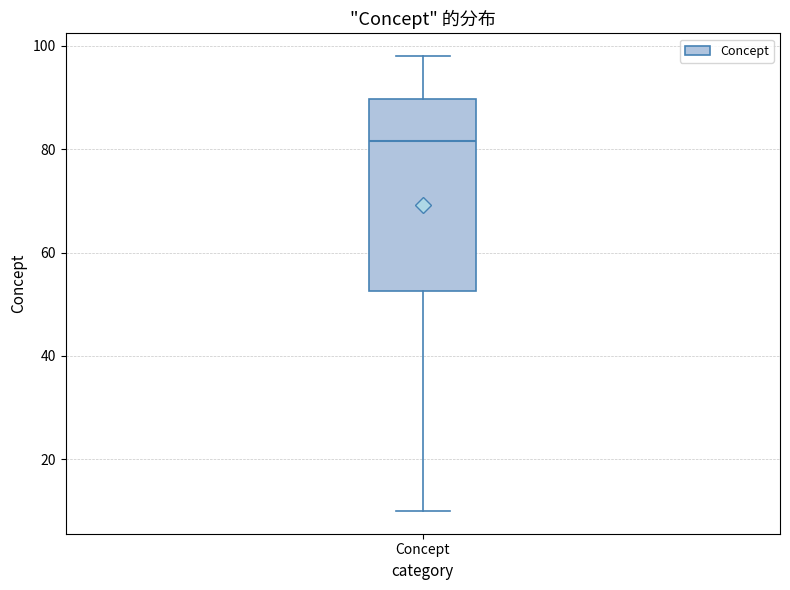

Transcribe this box plot: give where the median line is, the range the box spans, and where the two whiskers end, as read against the y-axis. The values are not printed on the chart, so give them approximately, as read against the axis.

median 82, box 52 to 90, whiskers 10 to 98